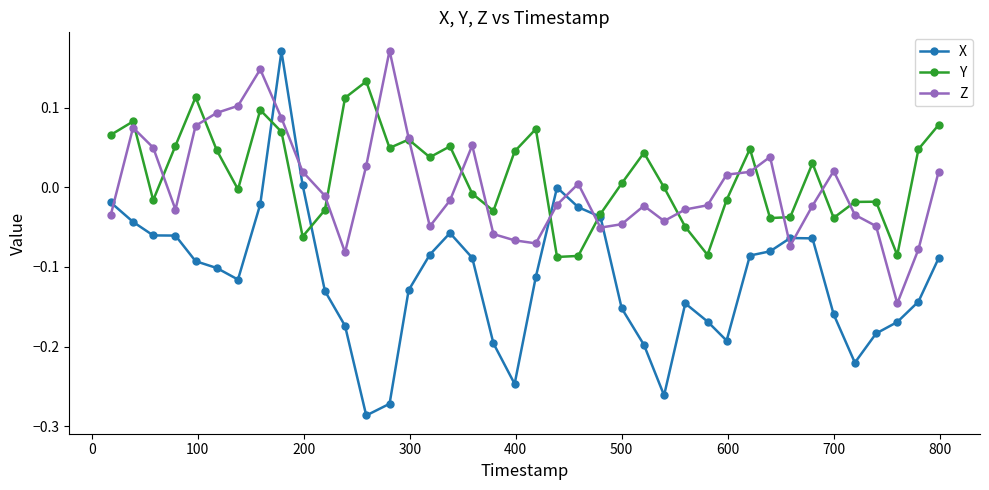

How many categories are shown in the chart?

40